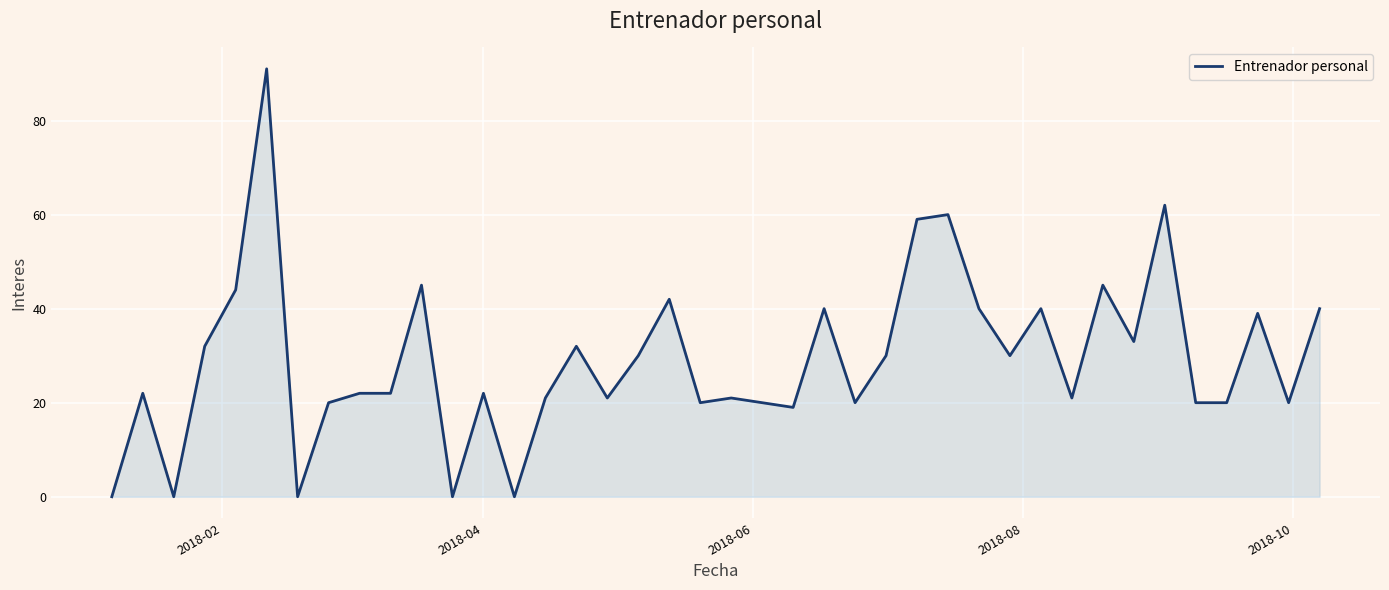

What is the maximum value shown in the chart?

91